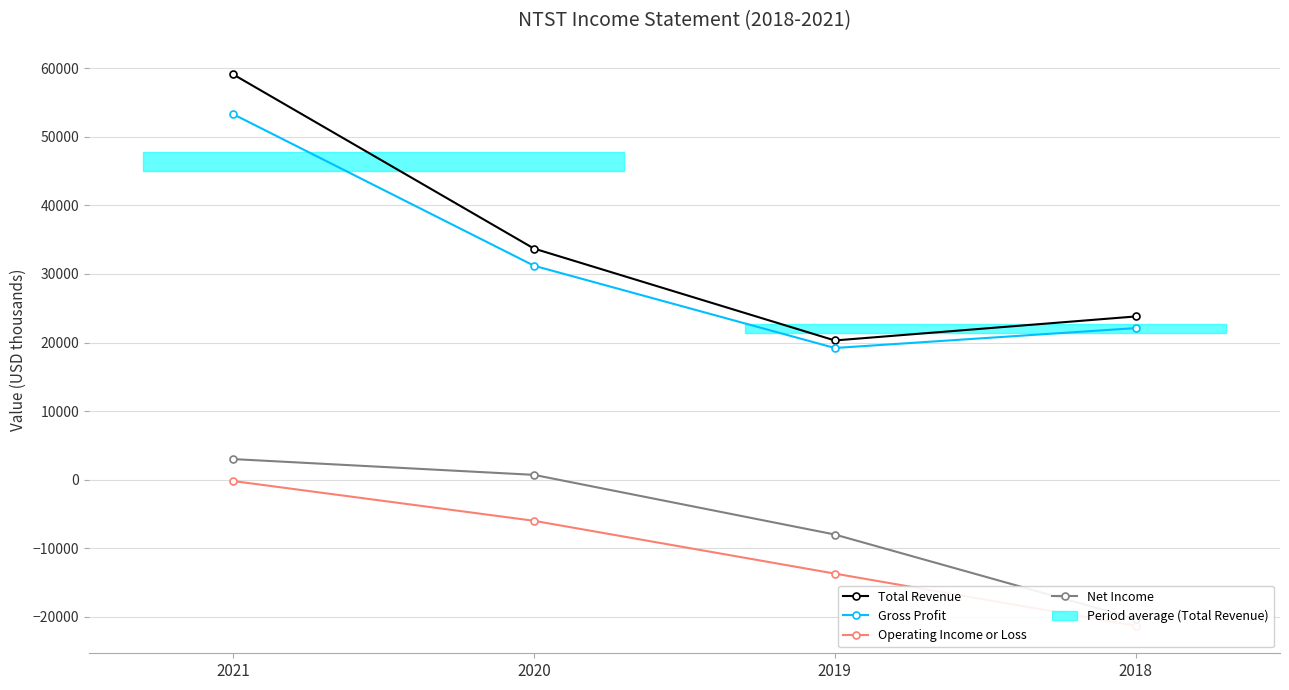

Which series has the widest spread of values?

Total Revenue